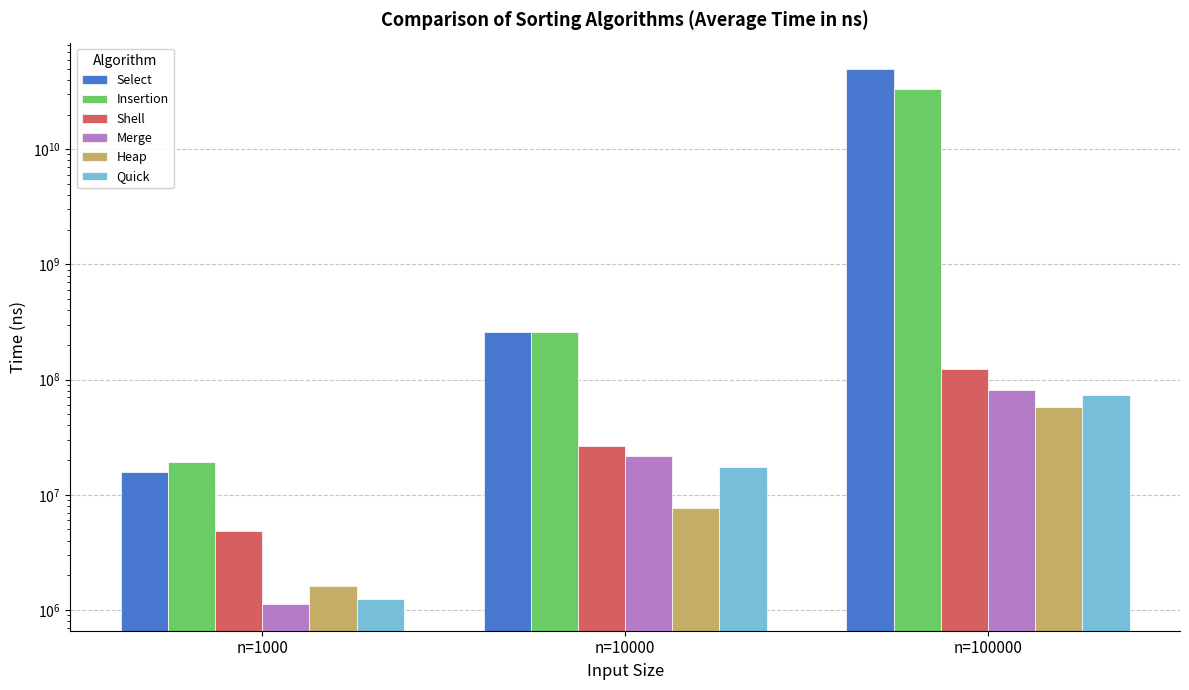

Count the number of data series in this chart.

6